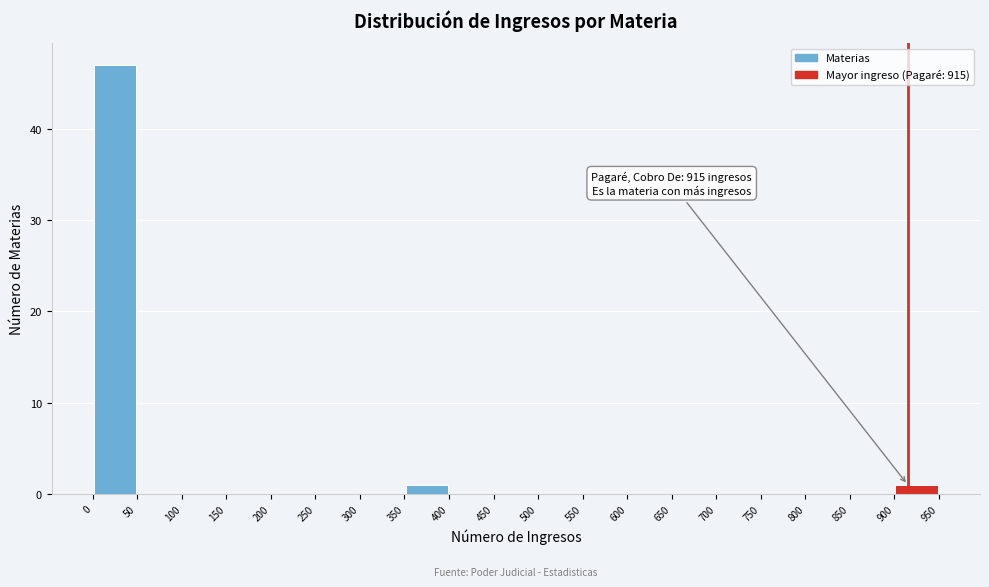

Which range on the x-axis has the tallest bar?

0 to 50